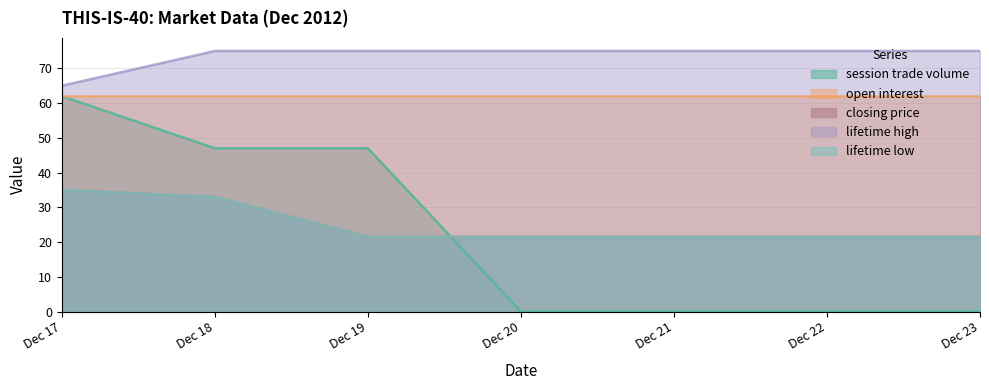

True or false: session trade volume and lifetime high cross at least once.

False